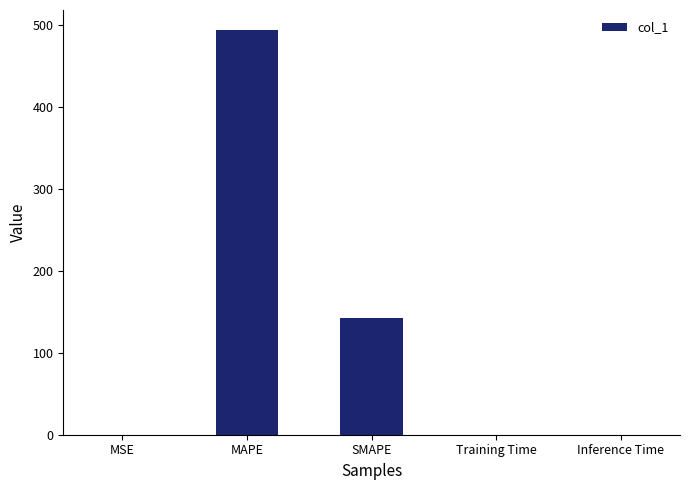

Count the number of data series in this chart.

1